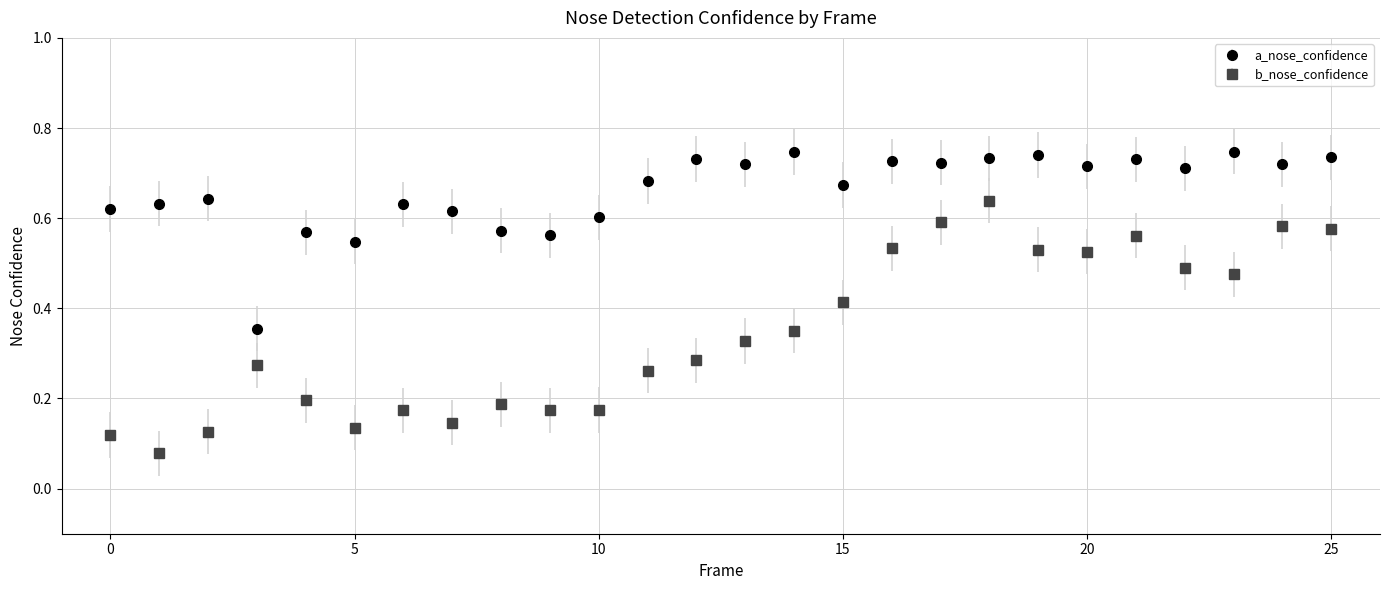

Which series has the widest spread of values?

b_nose_confidence